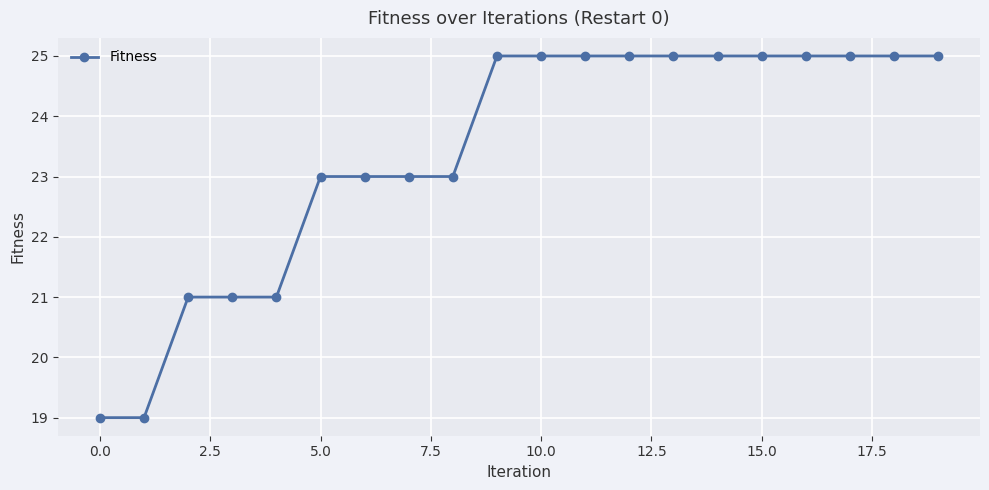

What is the sum of all values?

468